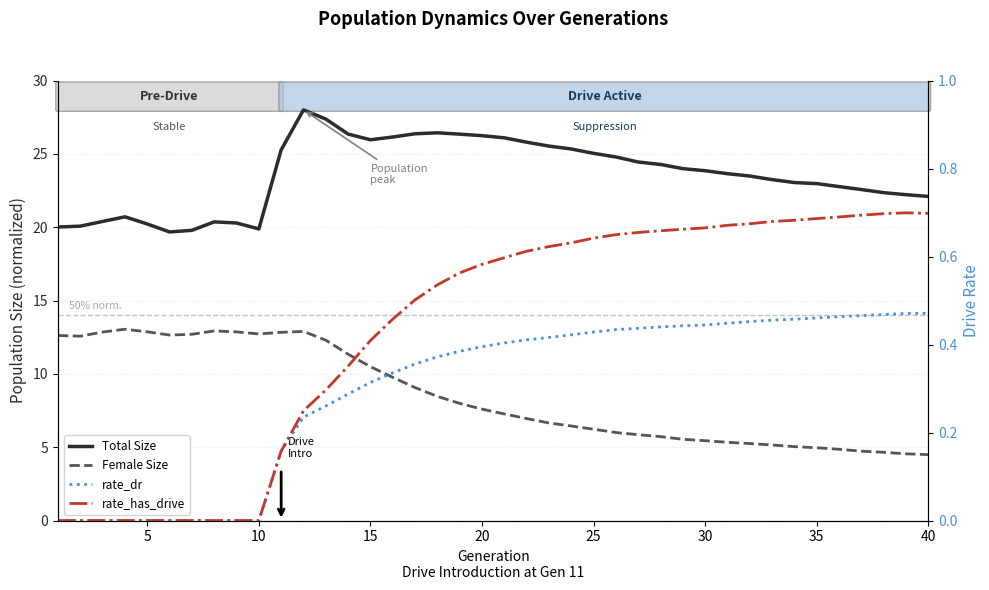

How many categories are shown in the chart?

40